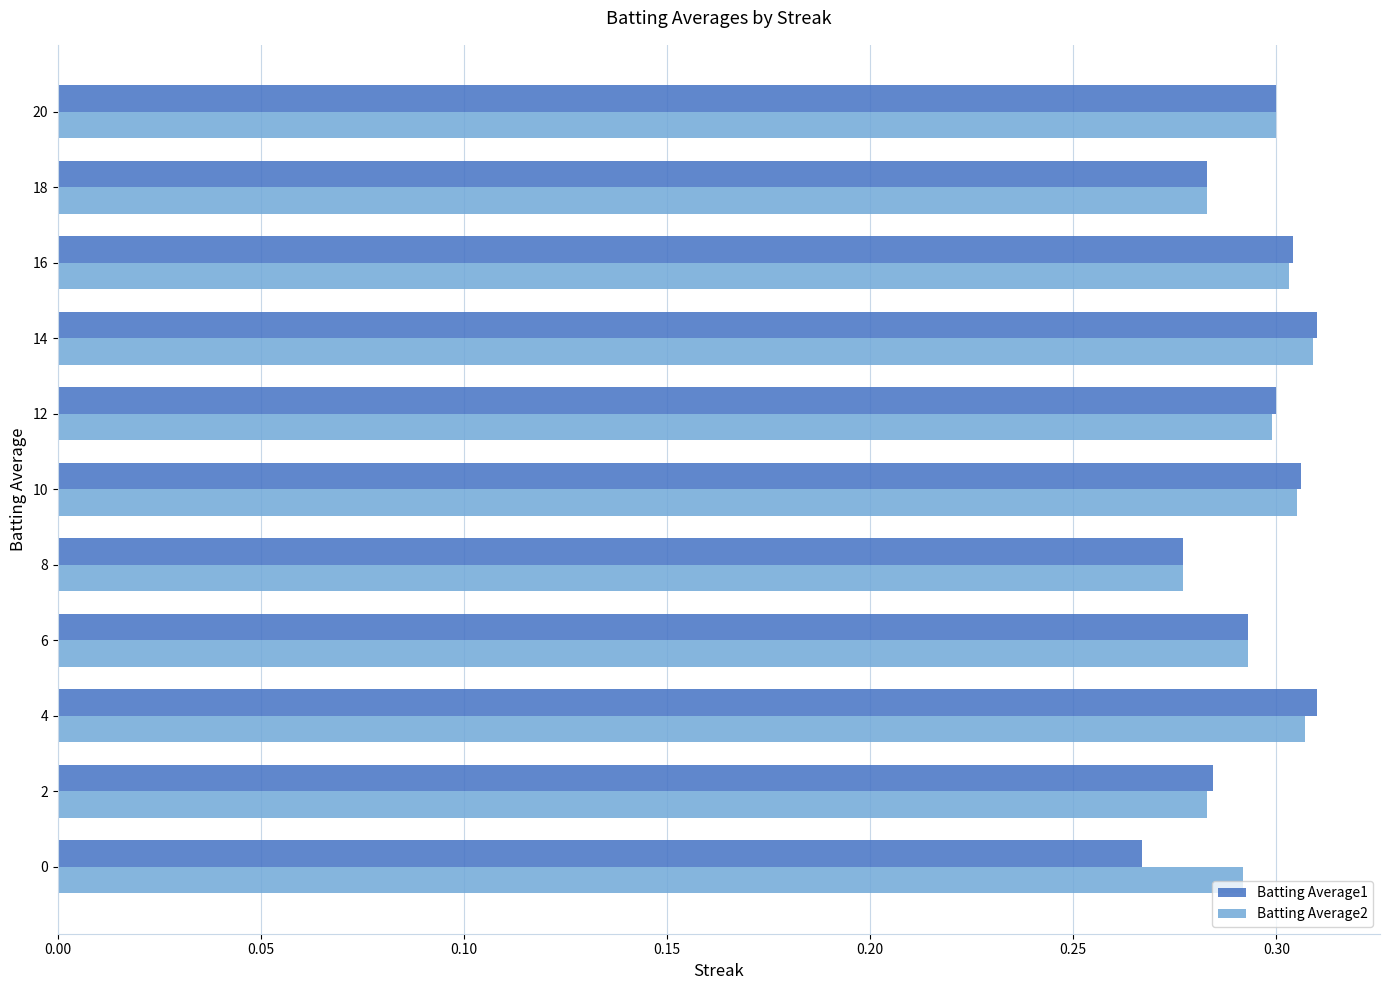

How many data points does each series have?

11